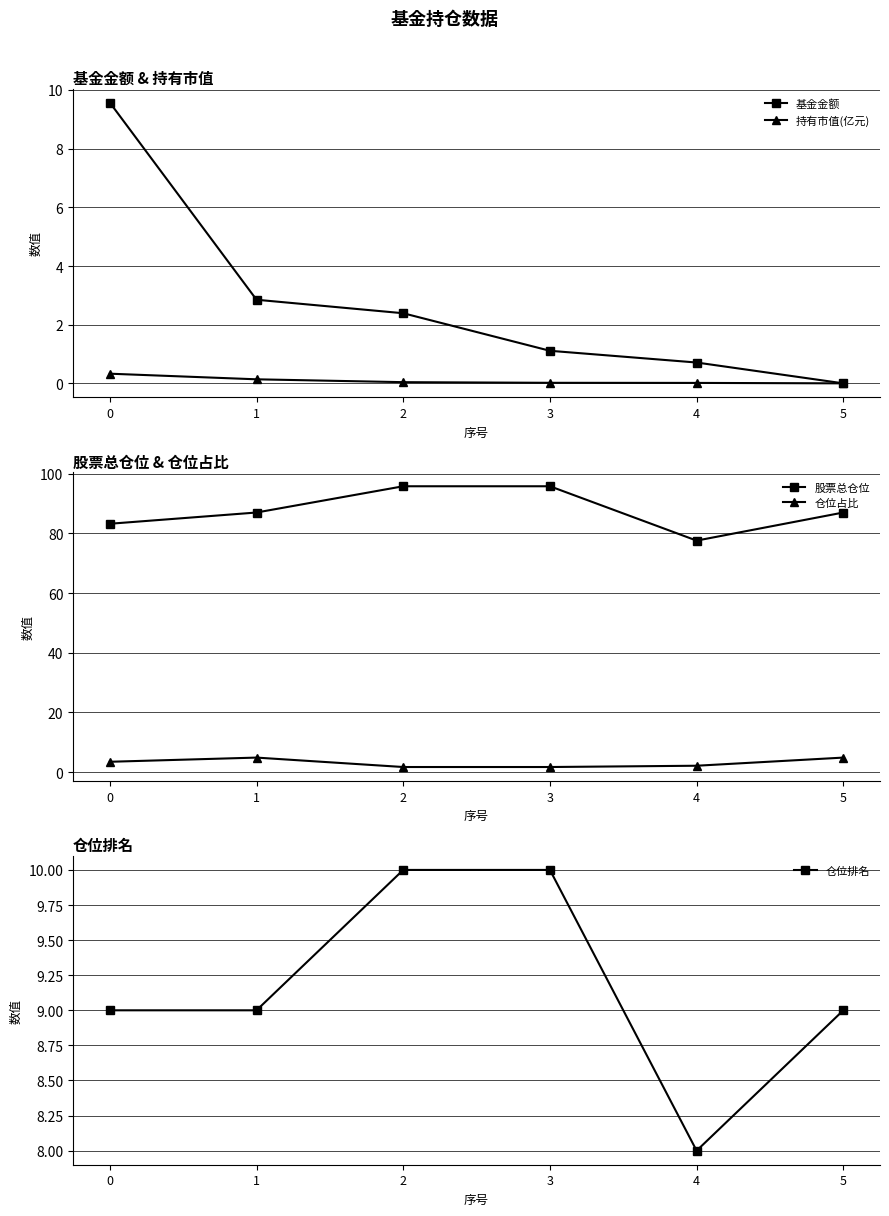

Rank the series by their maximum value, from lowest to highest.

持有市值(亿元), 仓位占比, 基金金额, 仓位排名, 股票总仓位